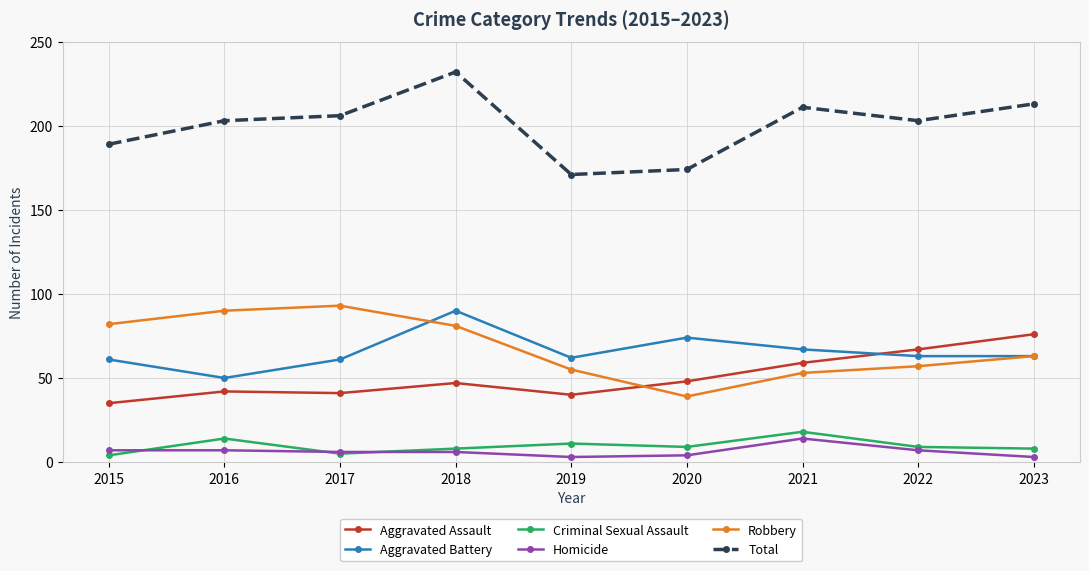

What is the difference between the second highest and second lowest values in the Robbery series?

37